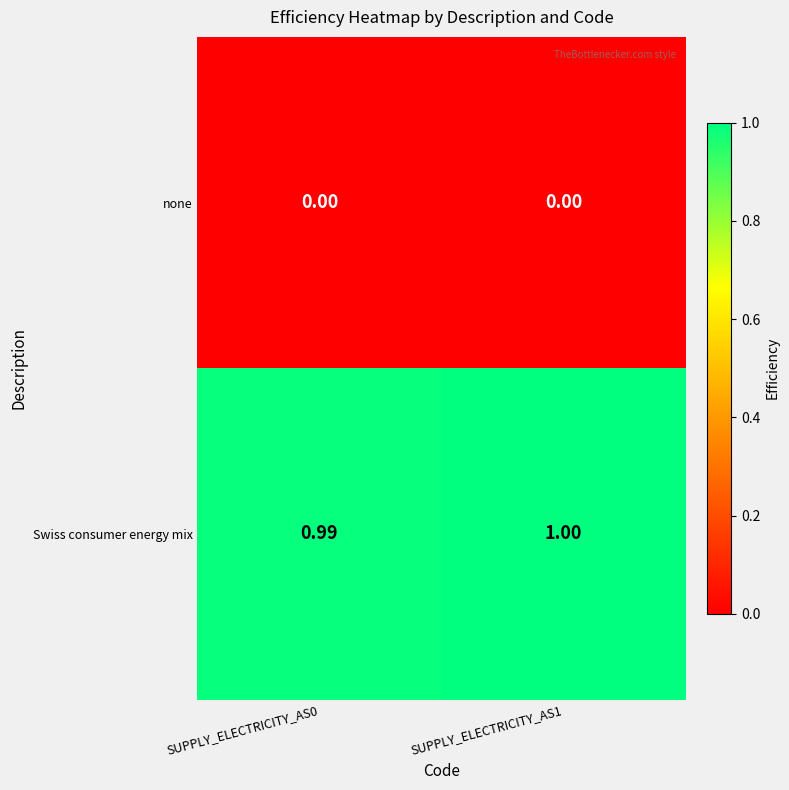

Which series has the largest total across all categories?

Swiss consumer energy mix